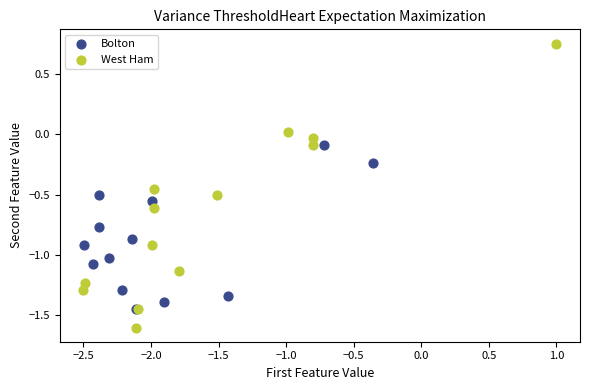

Which series has the widest spread of Y values?

West Ham